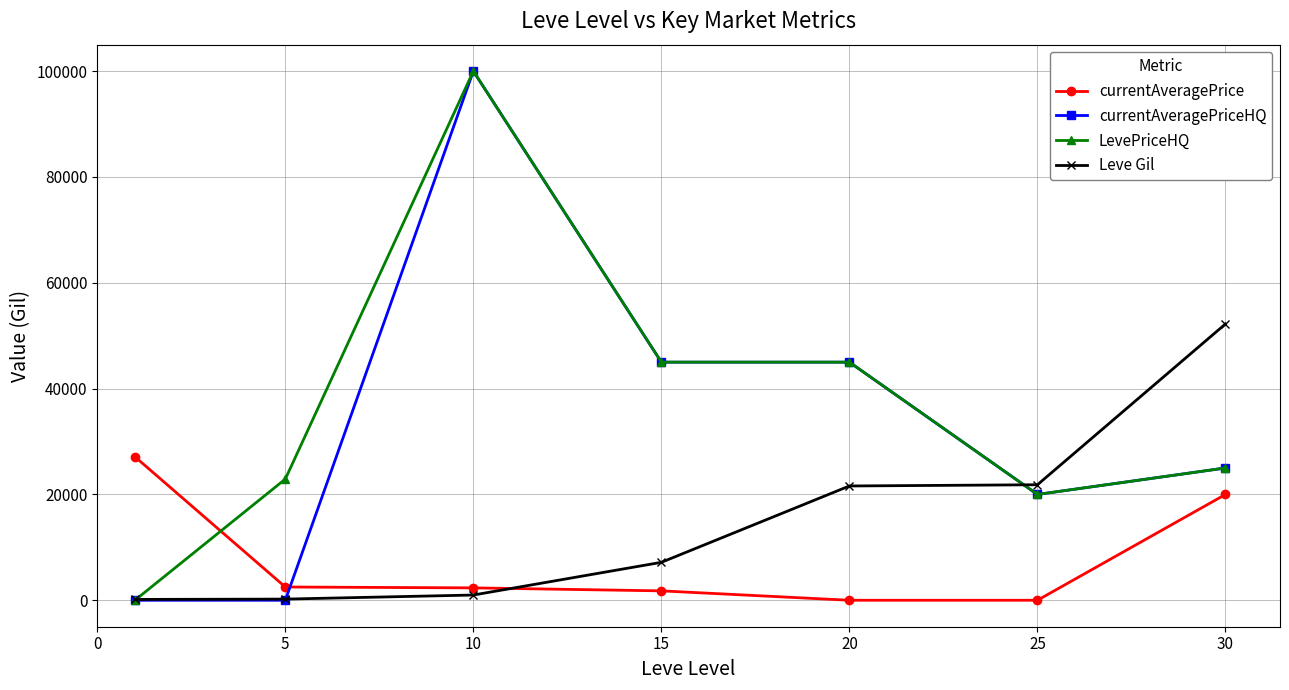

True or false: Leve Gil has more than 2 points higher than both neighbors.

False